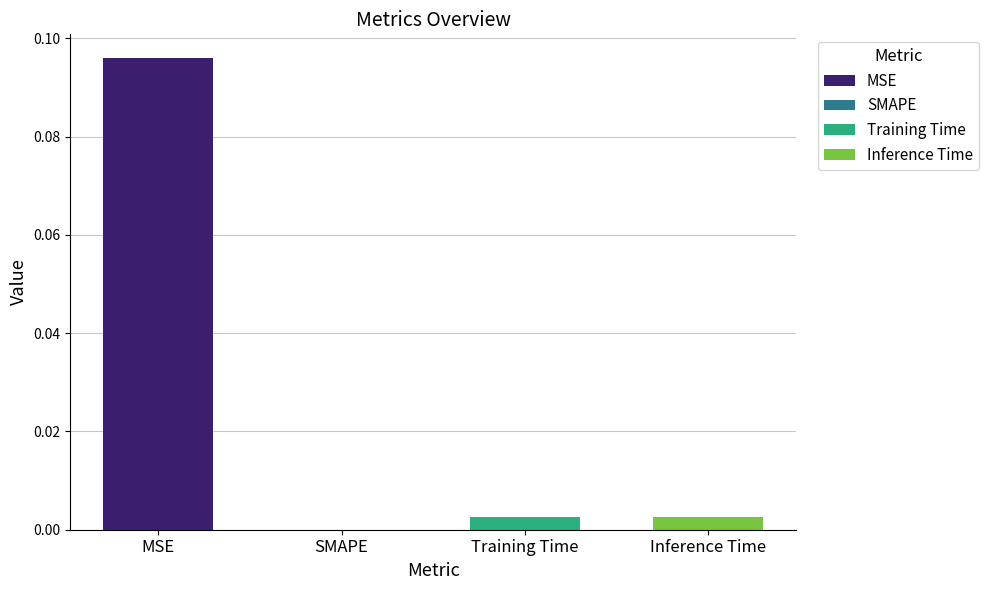

Where is the data nearest to the value 0?

SMAPE